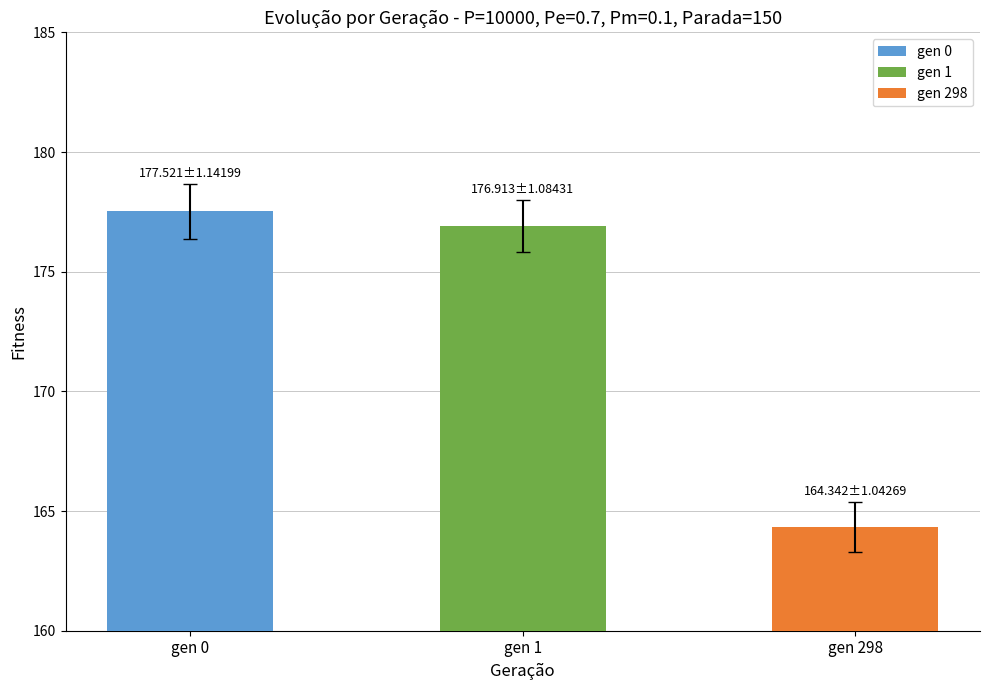

How many groups of bars are there?

3